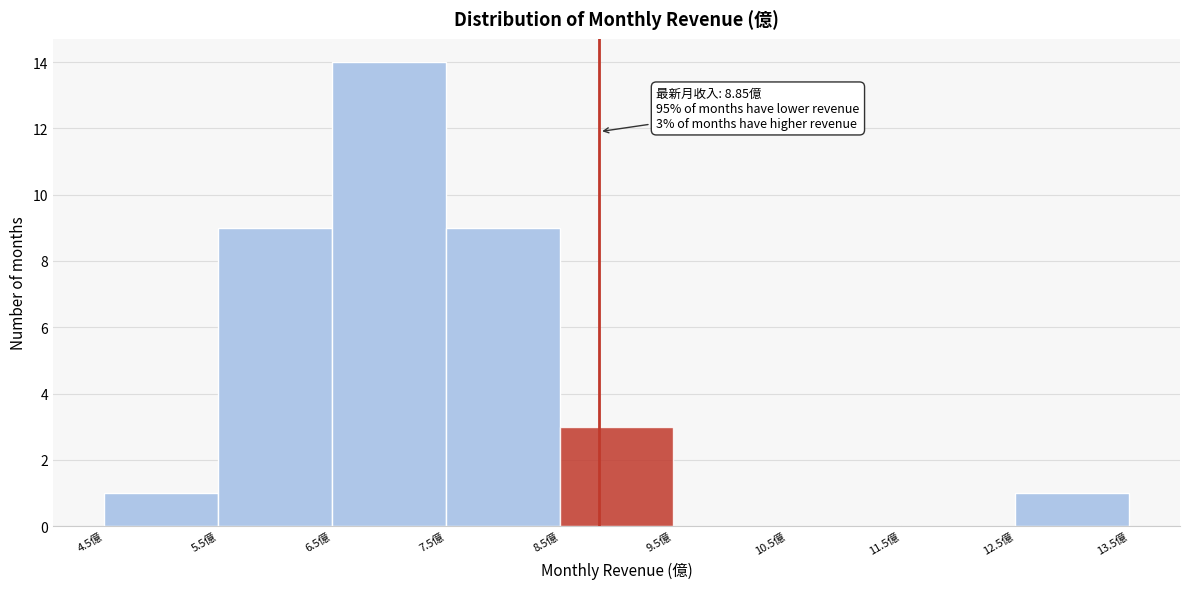

Which range on the x-axis has the tallest bar?

6.5 to 7.5